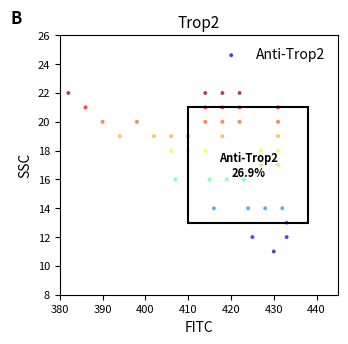

What is the range of X values (max minus min)?

51